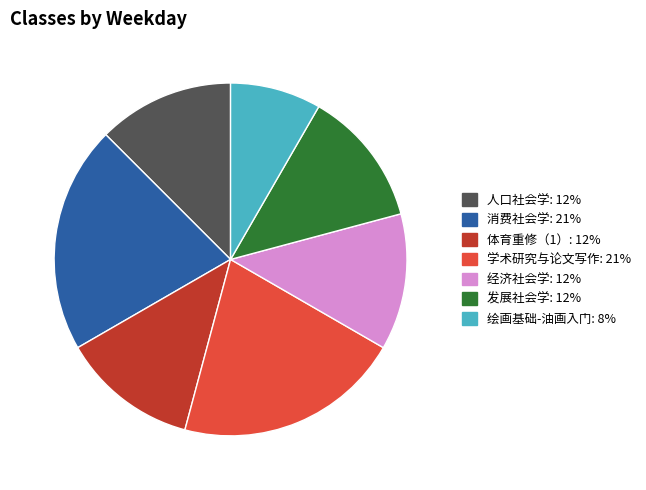

Is 发展社会学 the majority of the pie?

No